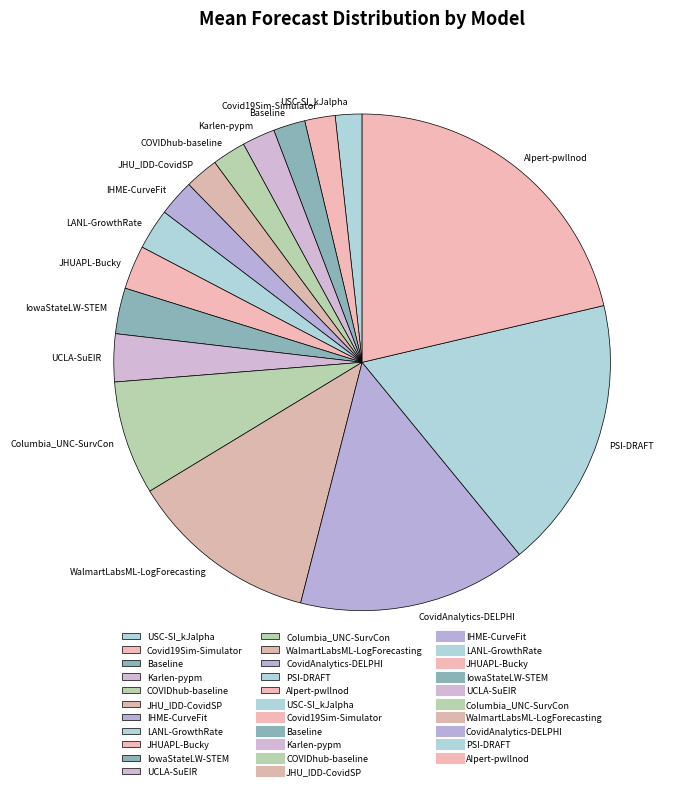

Is there a majority slice in this chart?

No